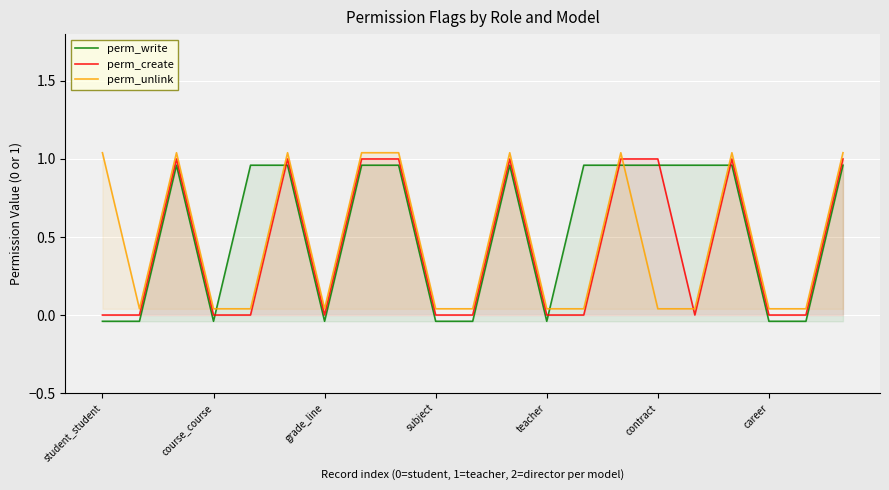

At which label does perm_create reach its minimum?

student_student